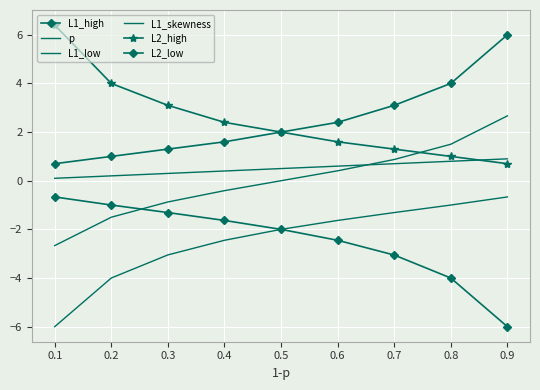

How many intersections are there between L1_skewness and L2_low?

1